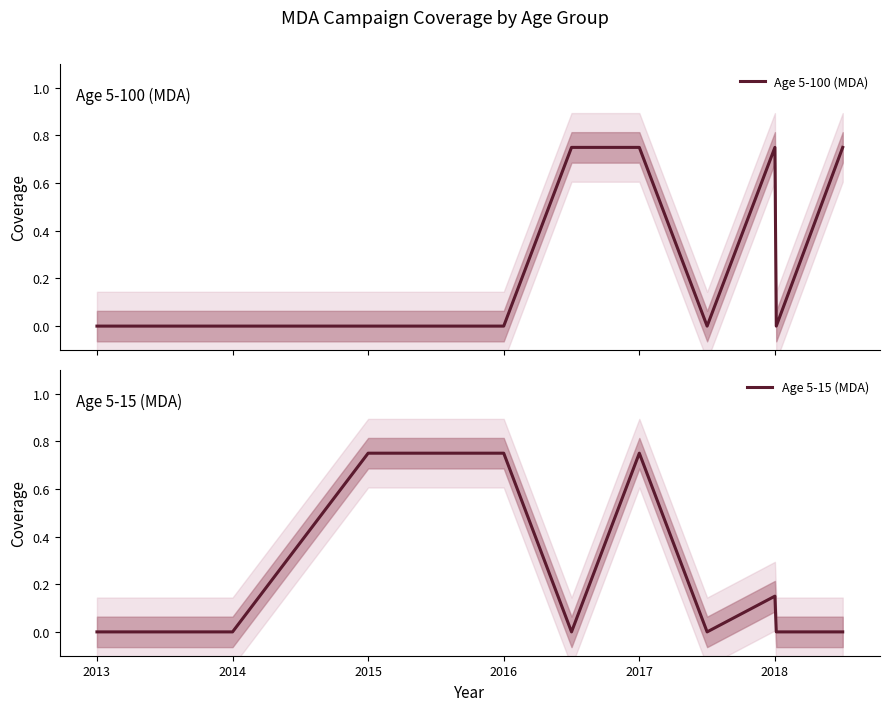

How many times do Age 5-15 (MDA) and Age 5-100 (MDA) cross each other?

1